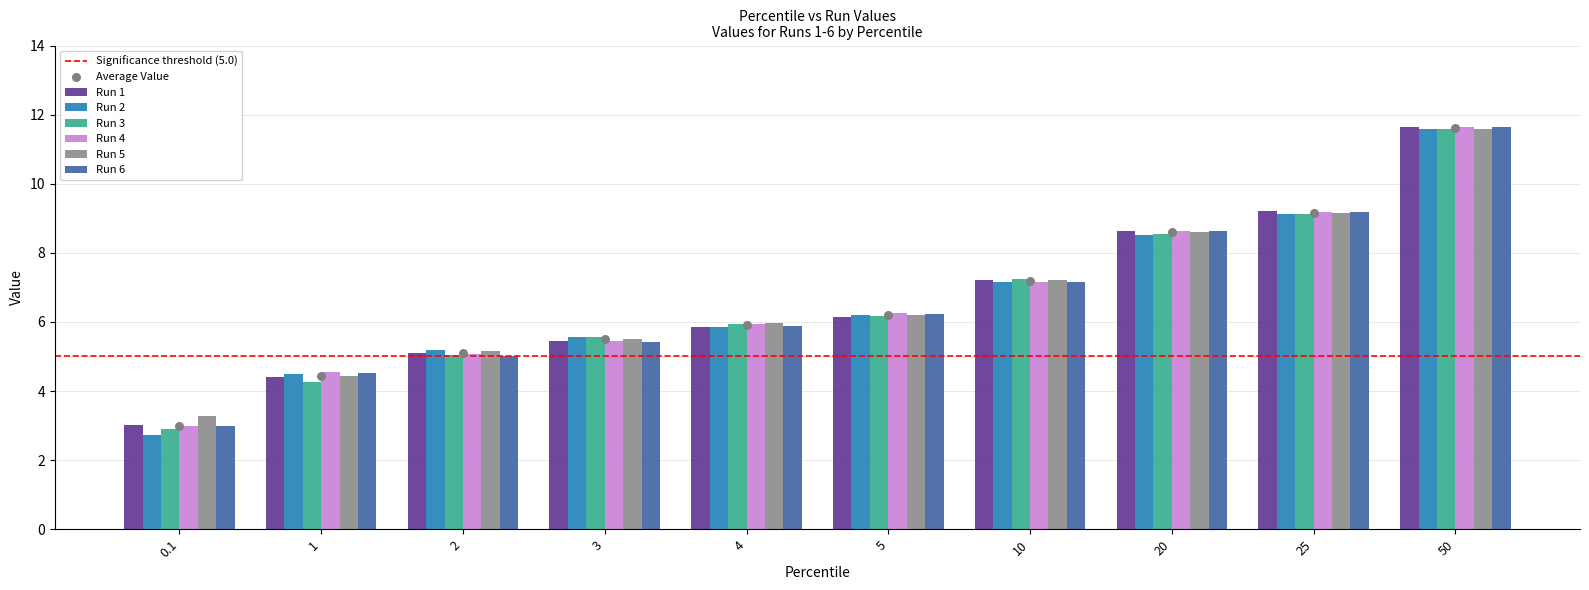

At how many categories does at least one series exceed 6?

5